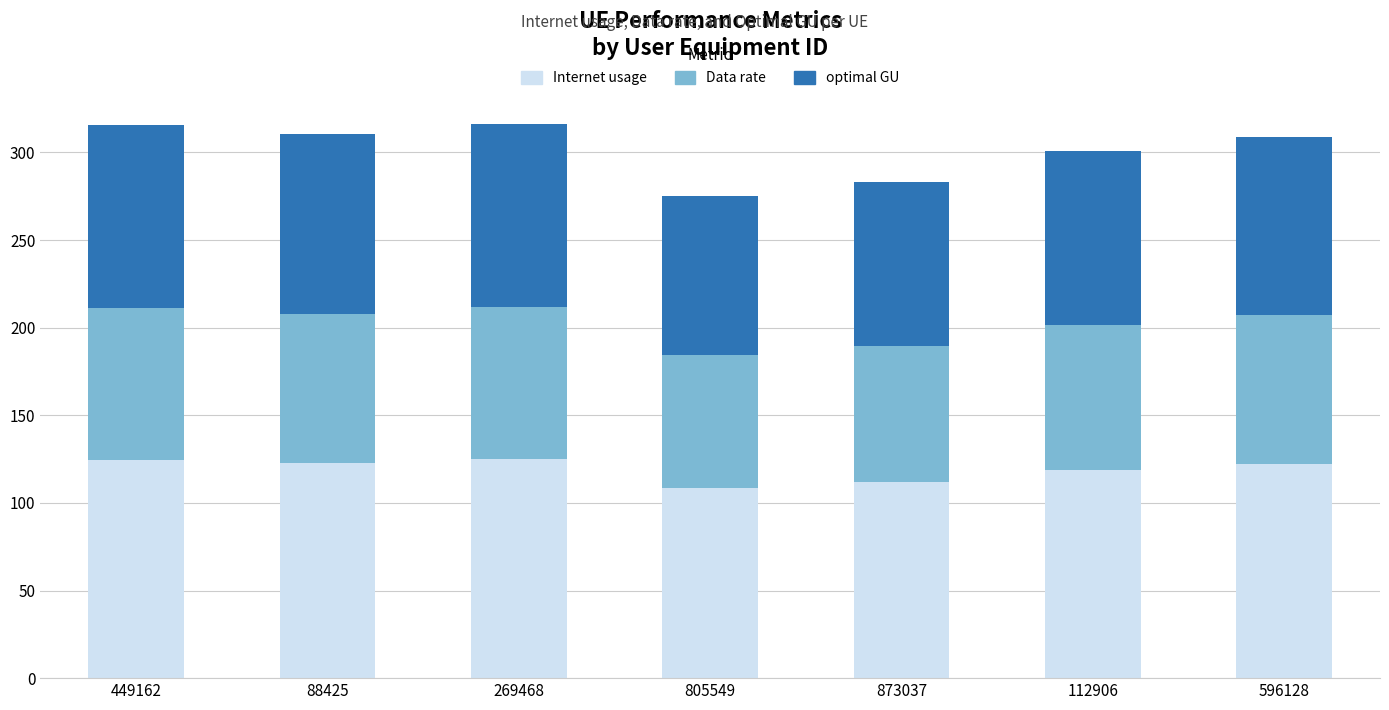

What are all the series names shown in the legend?

Internet usage, Data rate, optimal GU